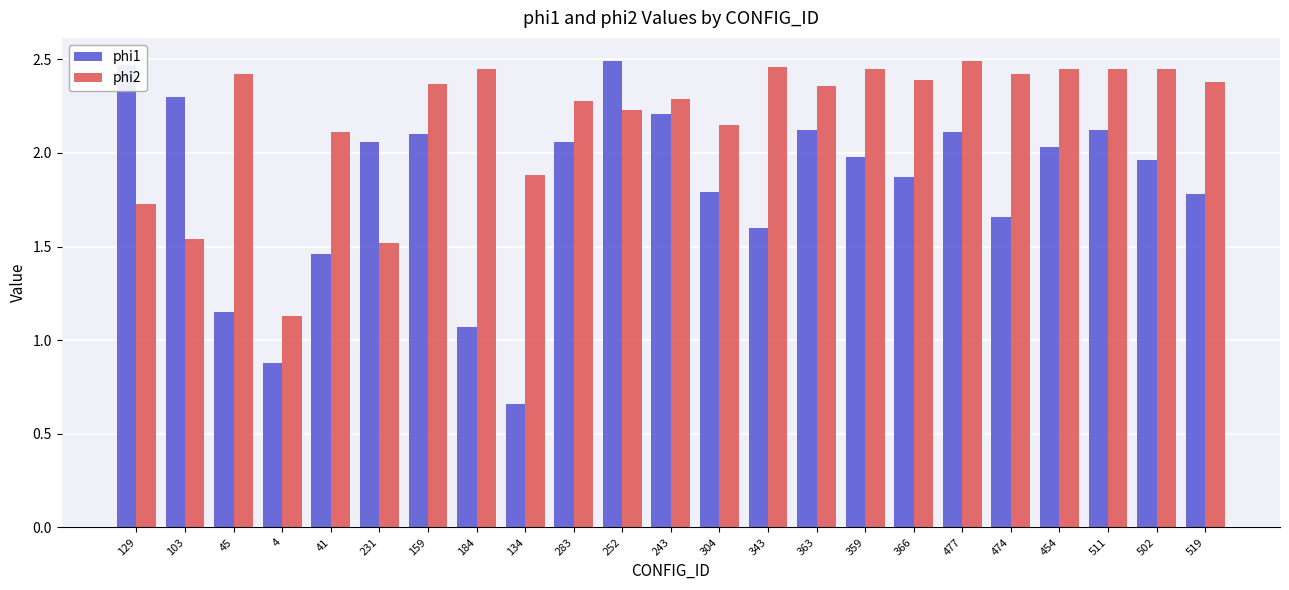

How many bars are there in total?

46